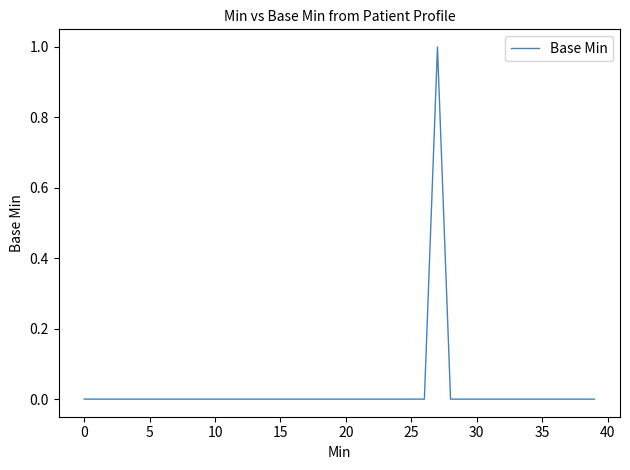

Reading right to left, transcribe all the data shown in this chart.

0	0	0	0	0	0	0	0	0	0	0	0	1	0	0	0	0	0	0	0	0	0	0	0	0	0	0	0	0	0	0	0	0	0	0	0	0	0	0	0